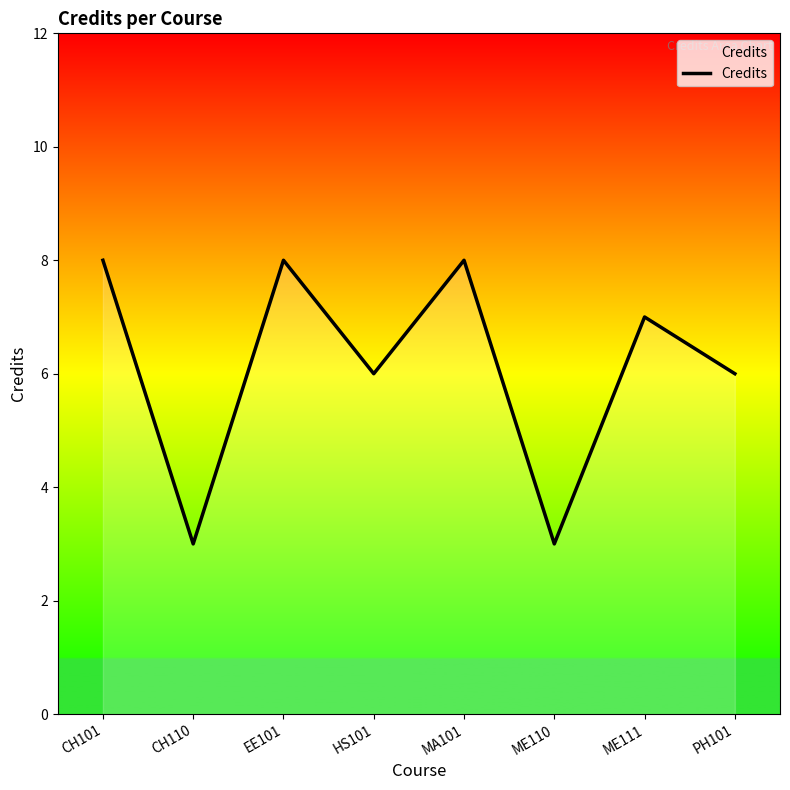

What value does the data have at ME110?

3